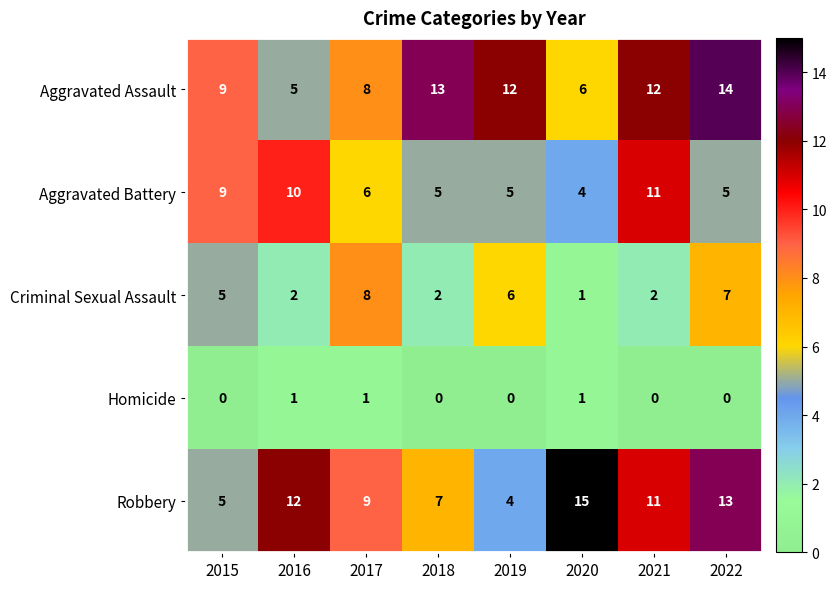

What is the difference between the maximum and second lowest values in the Aggravated Battery series?

6